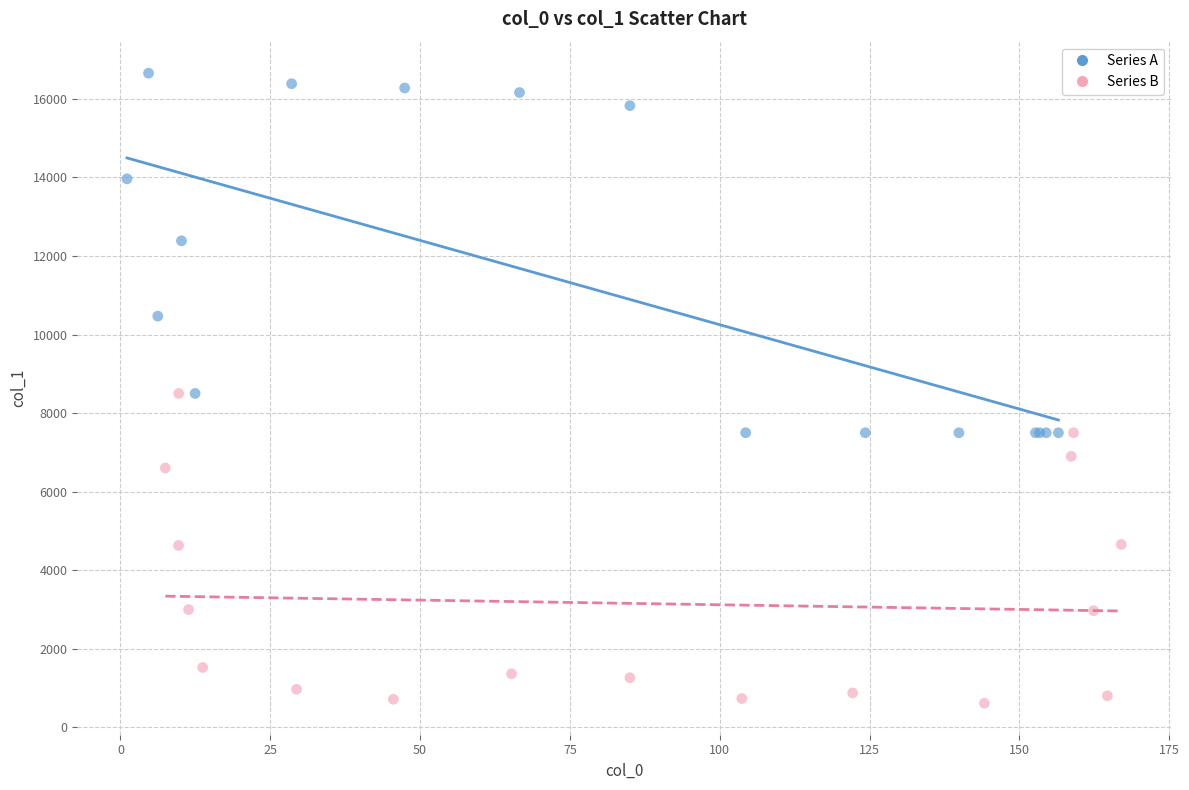

Which series contains the lowest Y value?

Series B